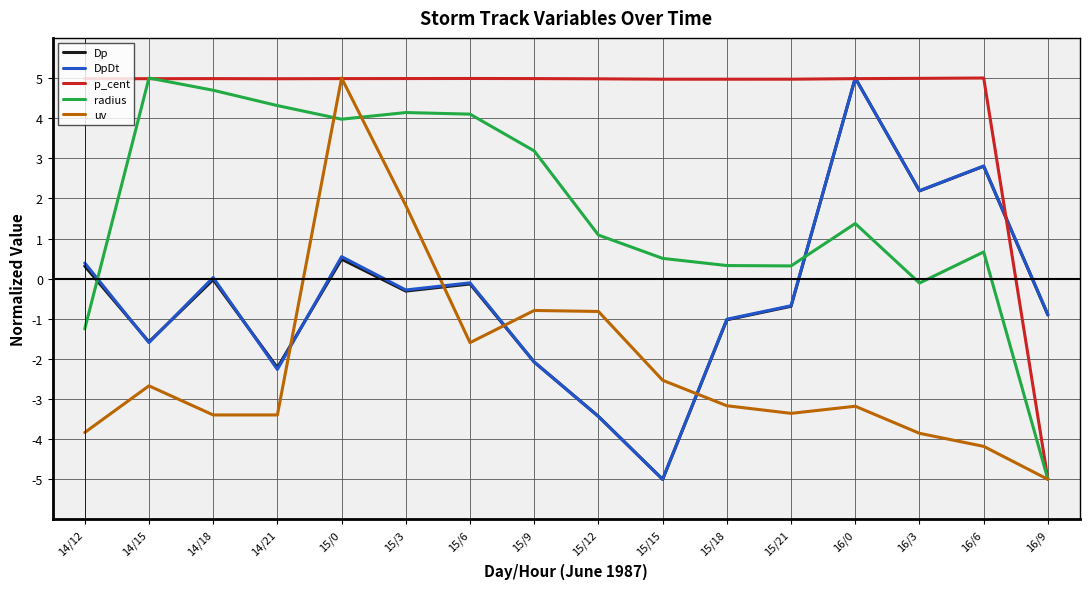

What is the difference between the maximum and minimum values in the uv series?

10.0